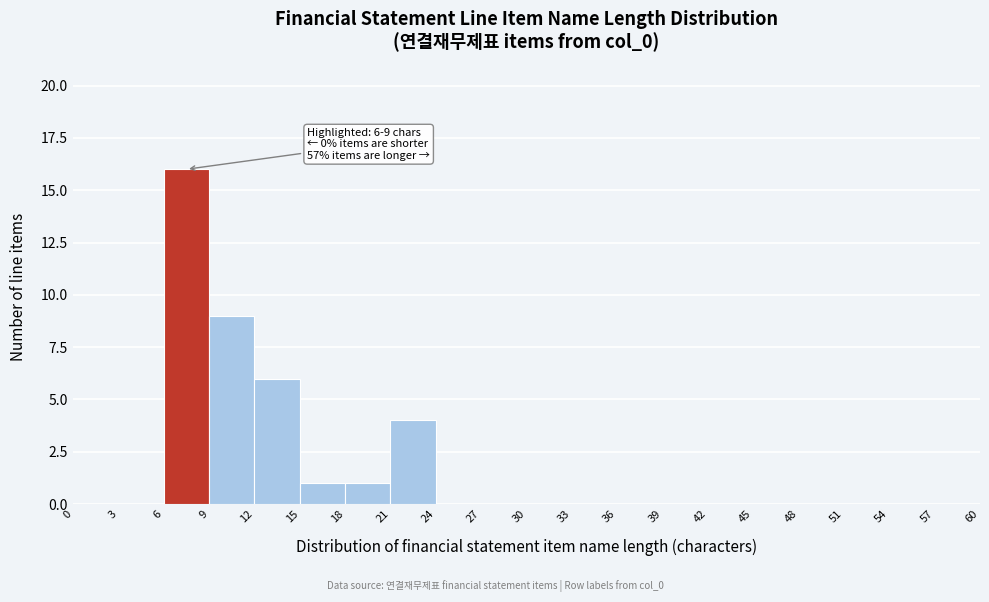

Over which range of the x-axis is the bar tallest?

6 to 9